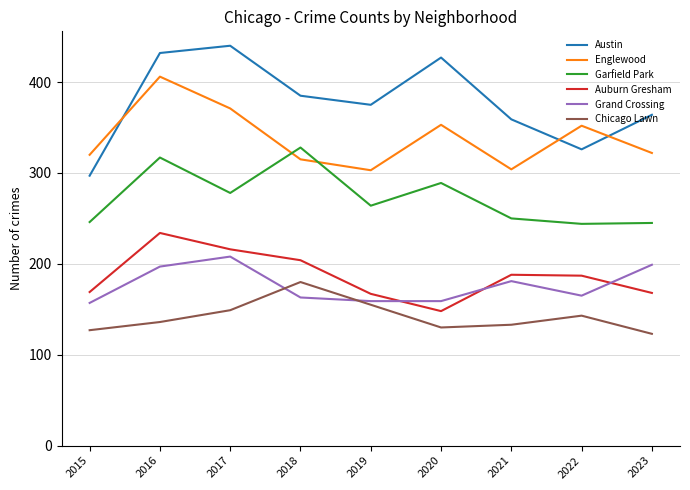

What is the difference between the highest and lowest values at 2015?

193